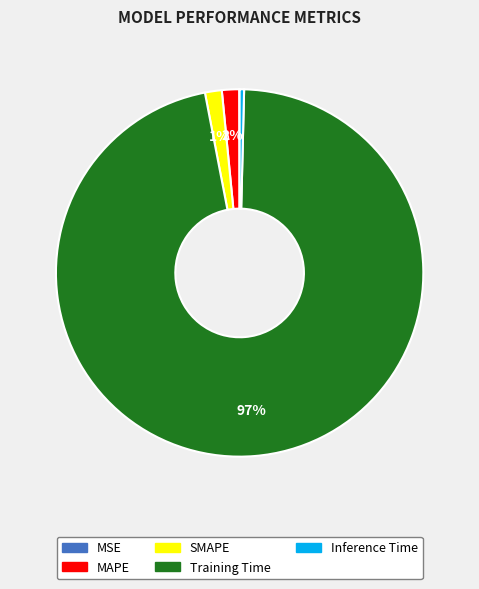

Is there a majority slice in this chart?

Yes